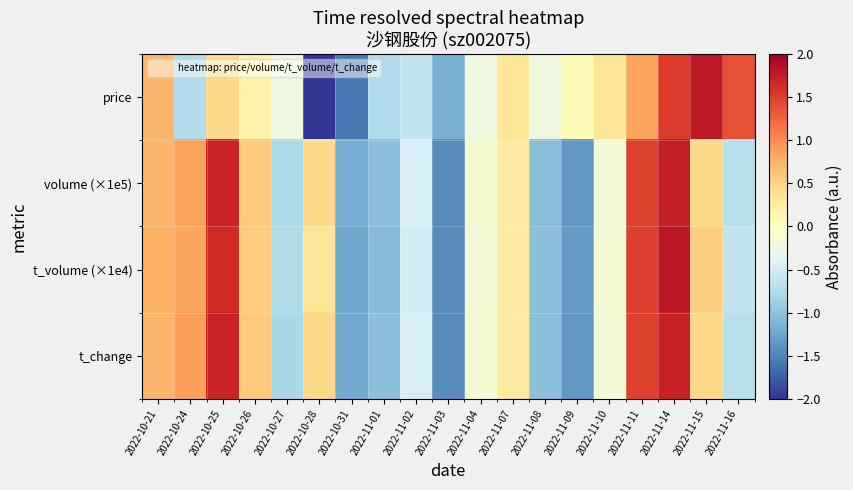

Reading left to right, what are all the values shown in this chart?

price: 2022-10-21=0.7	2022-10-24=-0.8	2022-10-25=0.5	2022-10-26=0.2	2022-10-27=-0.2	2022-10-28=-2.1	2022-10-31=-1.6	2022-11-01=-0.8	2022-11-02=-0.6	2022-11-03=-1.2	2022-11-04=-0.2	2022-11-07=0.3	2022-11-08=-0.2	2022-11-09=0.0	2022-11-10=0.3	2022-11-11=0.9	2022-11-14=1.5	2022-11-15=1.8	2022-11-16=1.4
volume (×1e5): 2022-10-21=0.7	2022-10-24=0.9	2022-10-25=1.7	2022-10-26=0.6	2022-10-27=-0.8	2022-10-28=0.5	2022-10-31=-1.2	2022-11-01=-1.0	2022-11-02=-0.5	2022-11-03=-1.4	2022-11-04=-0.1	2022-11-07=0.3	2022-11-08=-1.0	2022-11-09=-1.4	2022-11-10=-0.2	2022-11-11=1.5	2022-11-14=1.7	2022-11-15=0.4	2022-11-16=-0.7
t_volume (×1e4): 2022-10-21=0.8	2022-10-24=0.8	2022-10-25=1.6	2022-10-26=0.6	2022-10-27=-0.8	2022-10-28=0.3	2022-10-31=-1.2	2022-11-01=-1.1	2022-11-02=-0.5	2022-11-03=-1.4	2022-11-04=-0.2	2022-11-07=0.3	2022-11-08=-1.0	2022-11-09=-1.3	2022-11-10=-0.2	2022-11-11=1.5	2022-11-14=1.8	2022-11-15=0.5	2022-11-16=-0.6
t_change: 2022-10-21=0.7	2022-10-24=0.9	2022-10-25=1.7	2022-10-26=0.6	2022-10-27=-0.8	2022-10-28=0.5	2022-10-31=-1.2	2022-11-01=-1.0	2022-11-02=-0.5	2022-11-03=-1.4	2022-11-04=-0.1	2022-11-07=0.3	2022-11-08=-1.0	2022-11-09=-1.4	2022-11-10=-0.2	2022-11-11=1.5	2022-11-14=1.7	2022-11-15=0.5	2022-11-16=-0.7